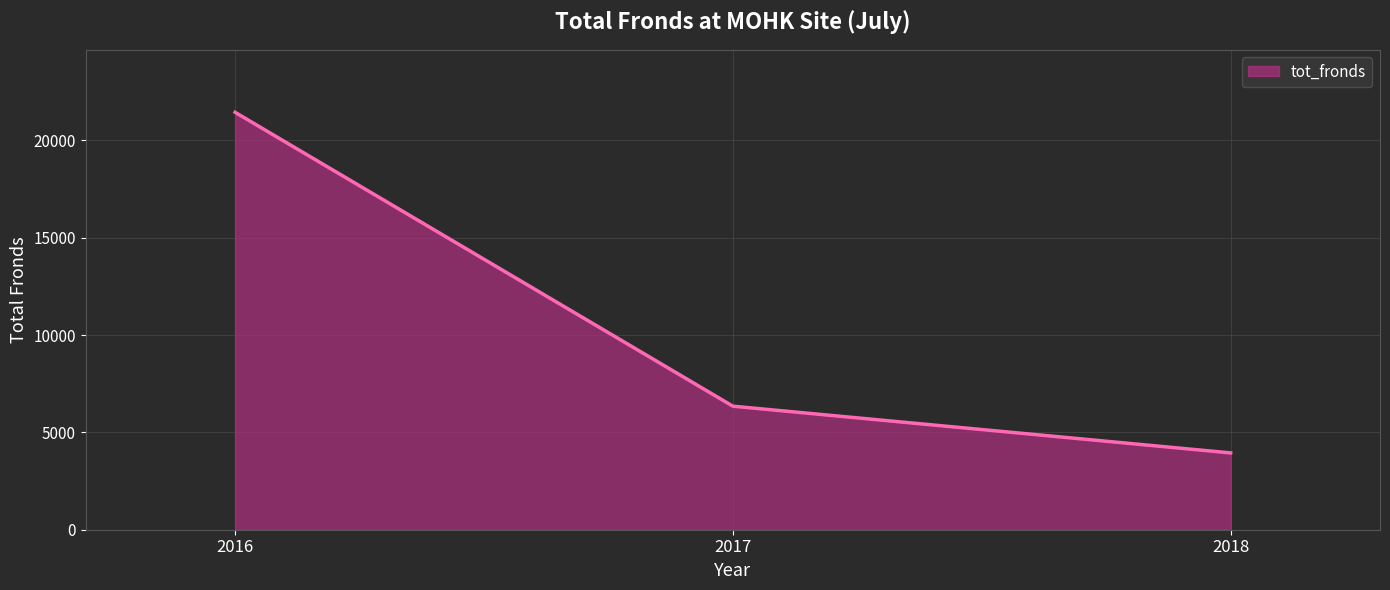

Count the number of categories in the chart.

3